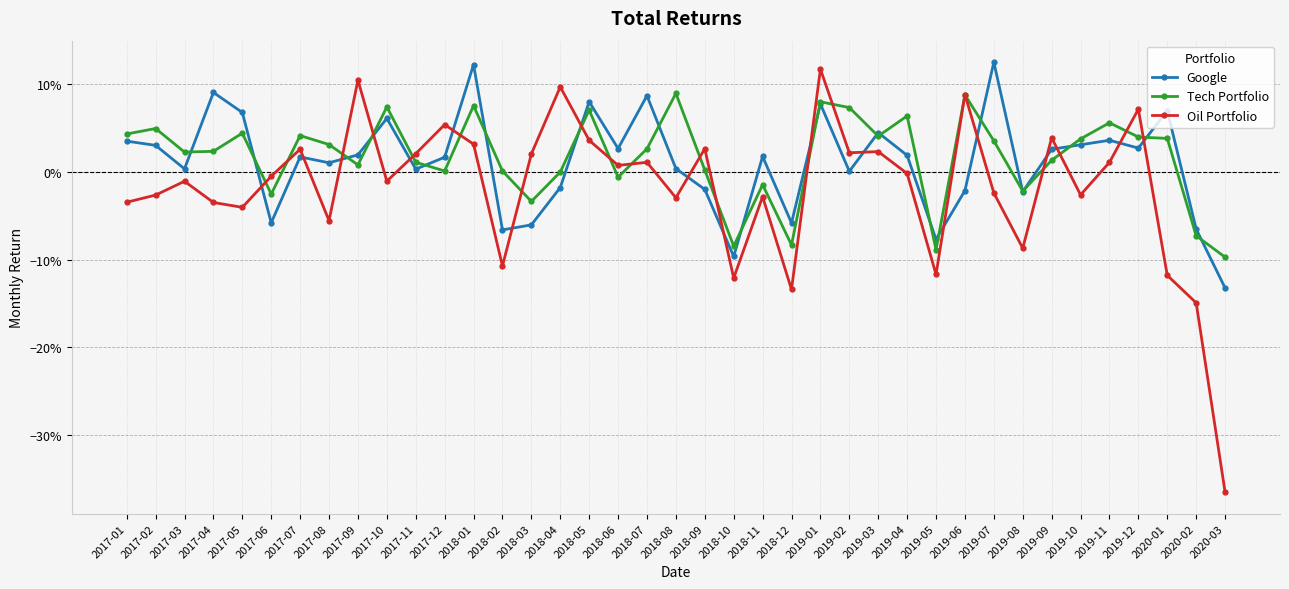

What are all the series names shown in the legend?

Google, Tech Portfolio, Oil Portfolio